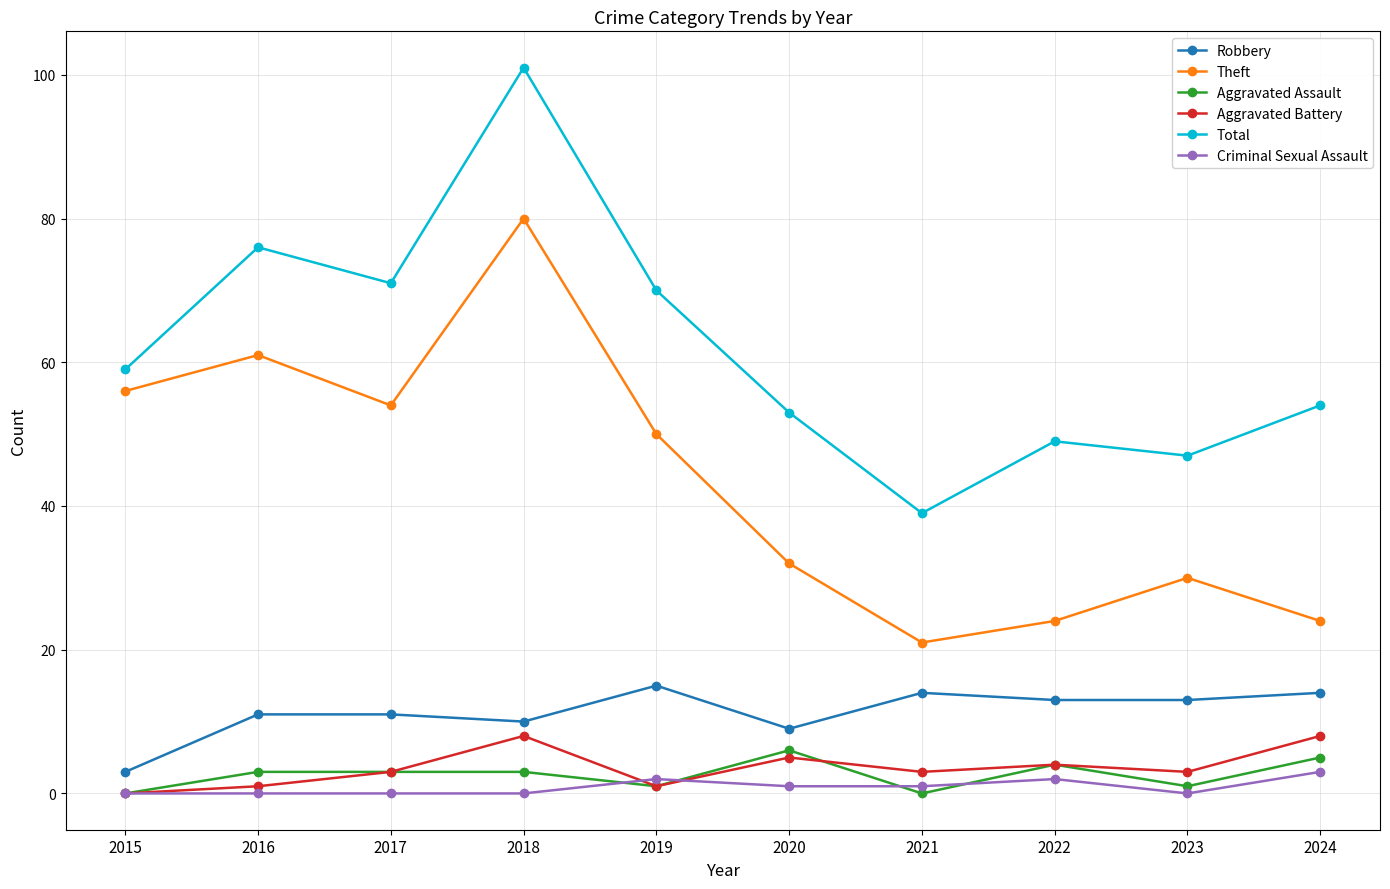

What is the difference between the maximum and minimum values in the Robbery series?

12